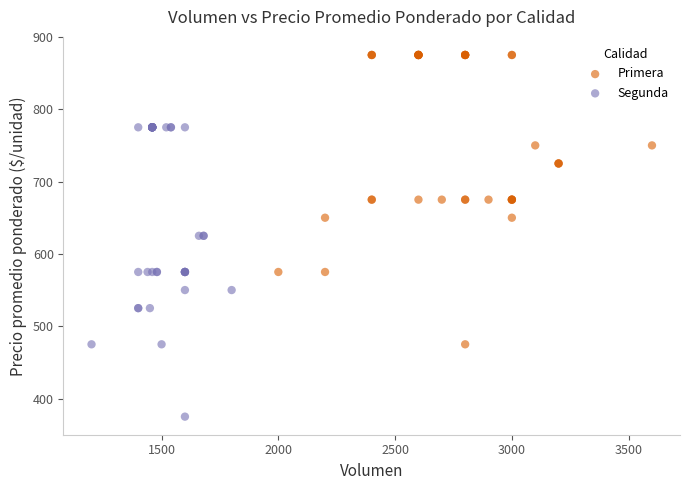

What are all the series names shown in the legend?

Primera, Segunda